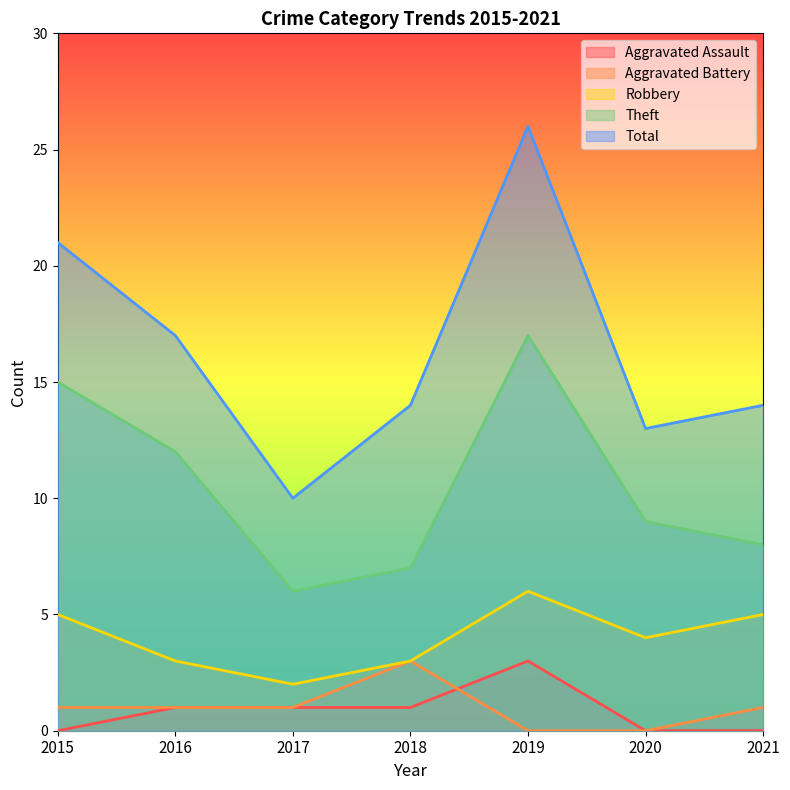

Is it true that Theft equals 8 at 2021?

True